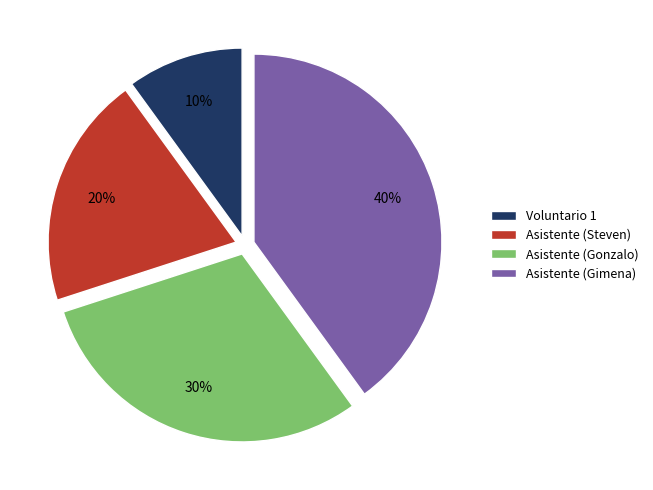

Rank the categories by value from highest to lowest.

Asistente (Gimena), Asistente (Gonzalo), Asistente (Steven), Voluntario 1